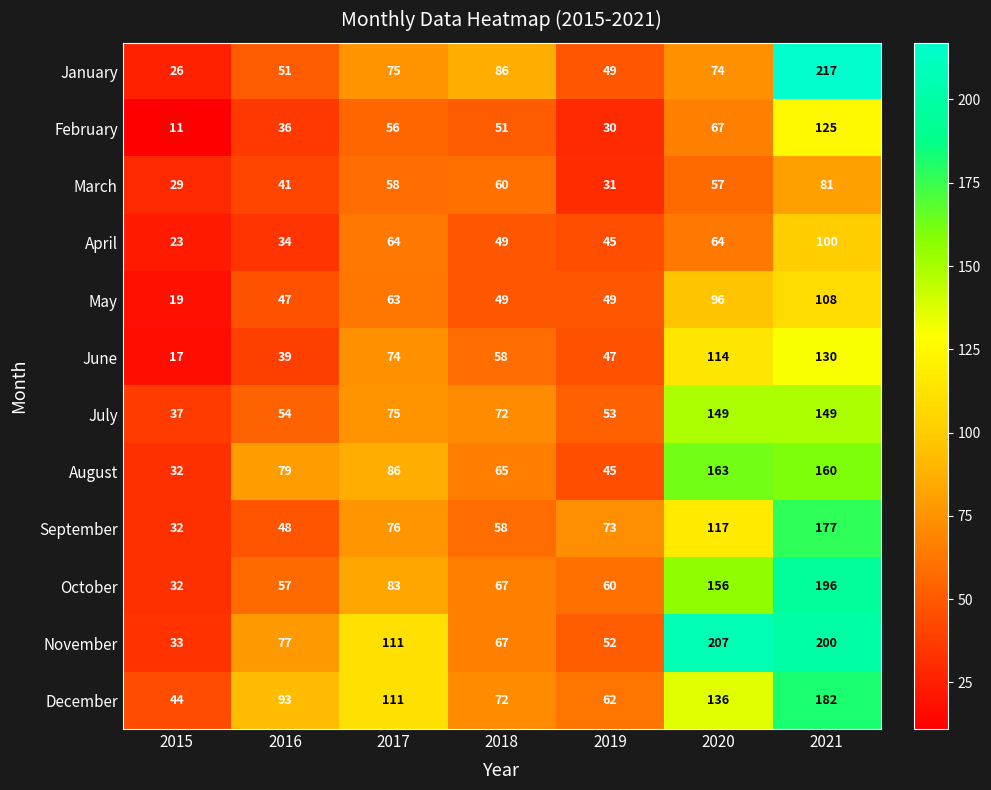

What is the difference between the maximum and minimum values in the July series?

112